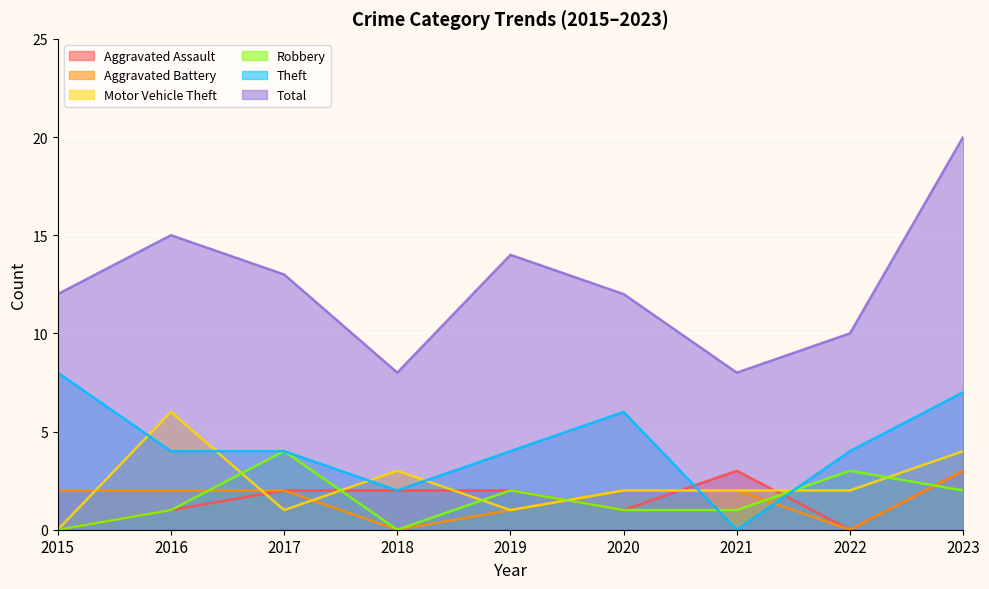

The Theft series shows 2 at 2018. True or false?

True